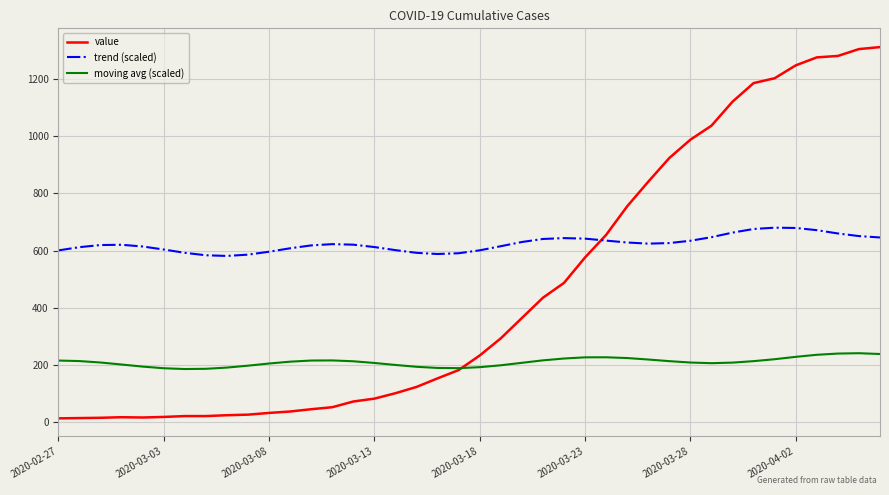

Rank the series by their maximum value, from highest to lowest.

value, trend (scaled), moving avg (scaled)